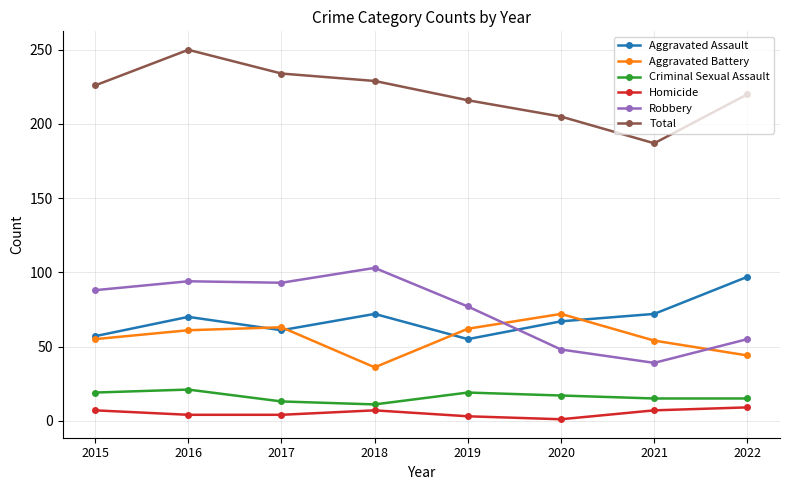

What is the highest value of the Robbery series?

103